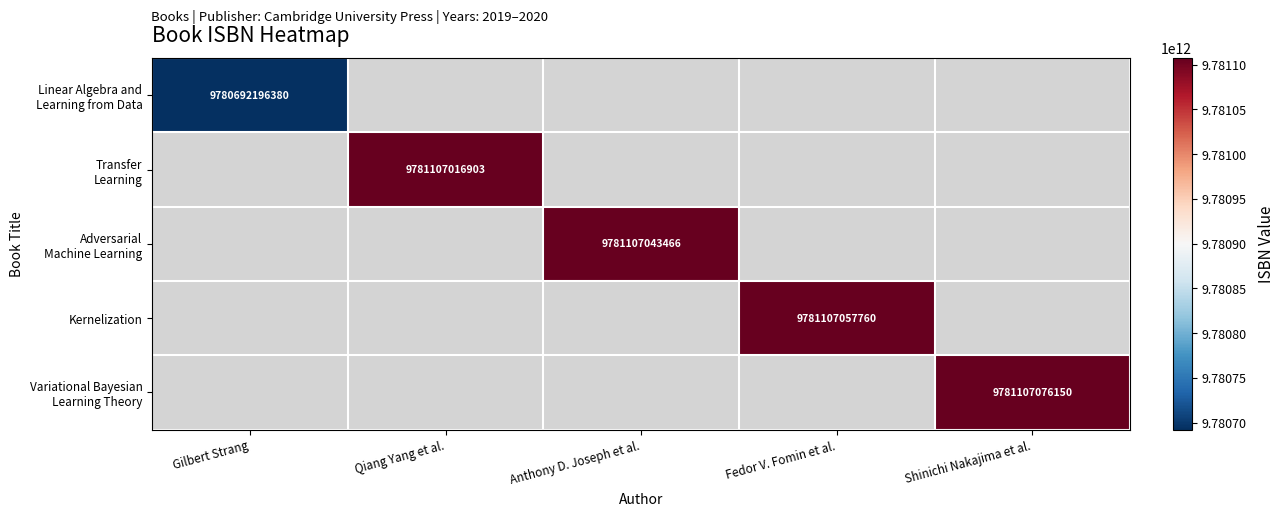

Is it true that Kernelization equals 3629163273583 at Fedor V. Fomin et al.?

False